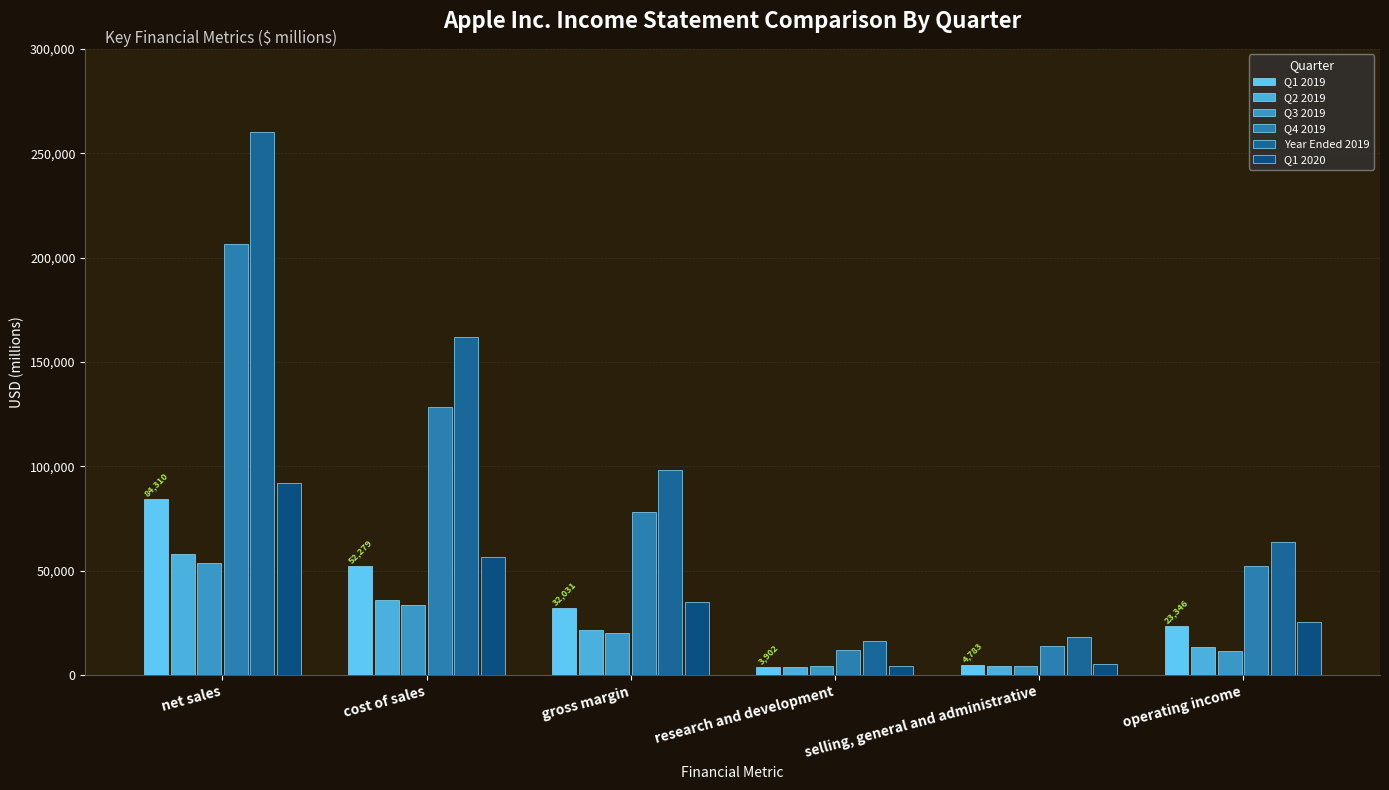

Which series has the largest total across all categories?

Year Ended 2019